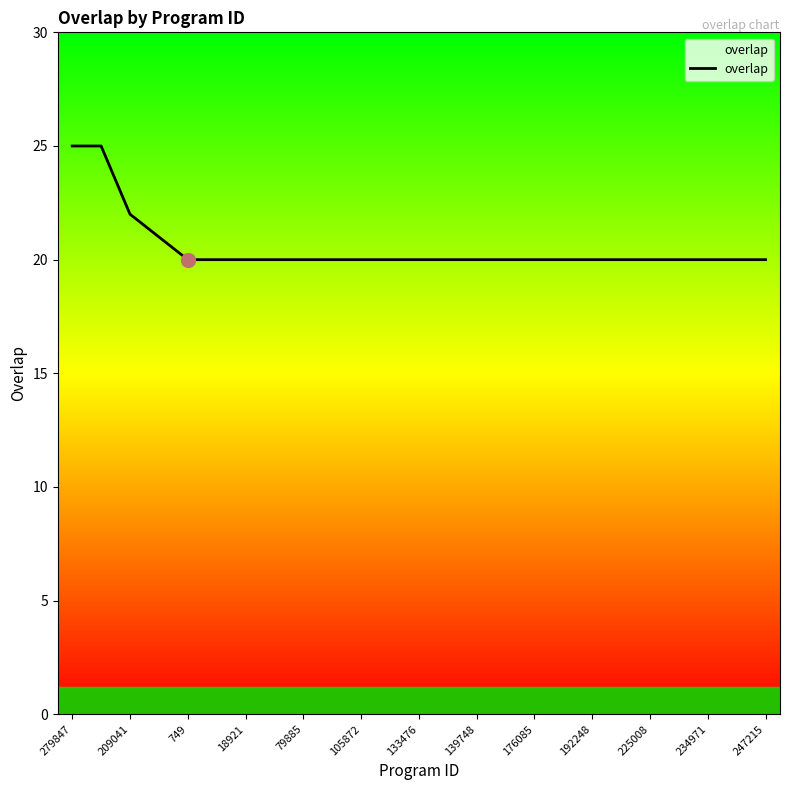

What is the average value?

21